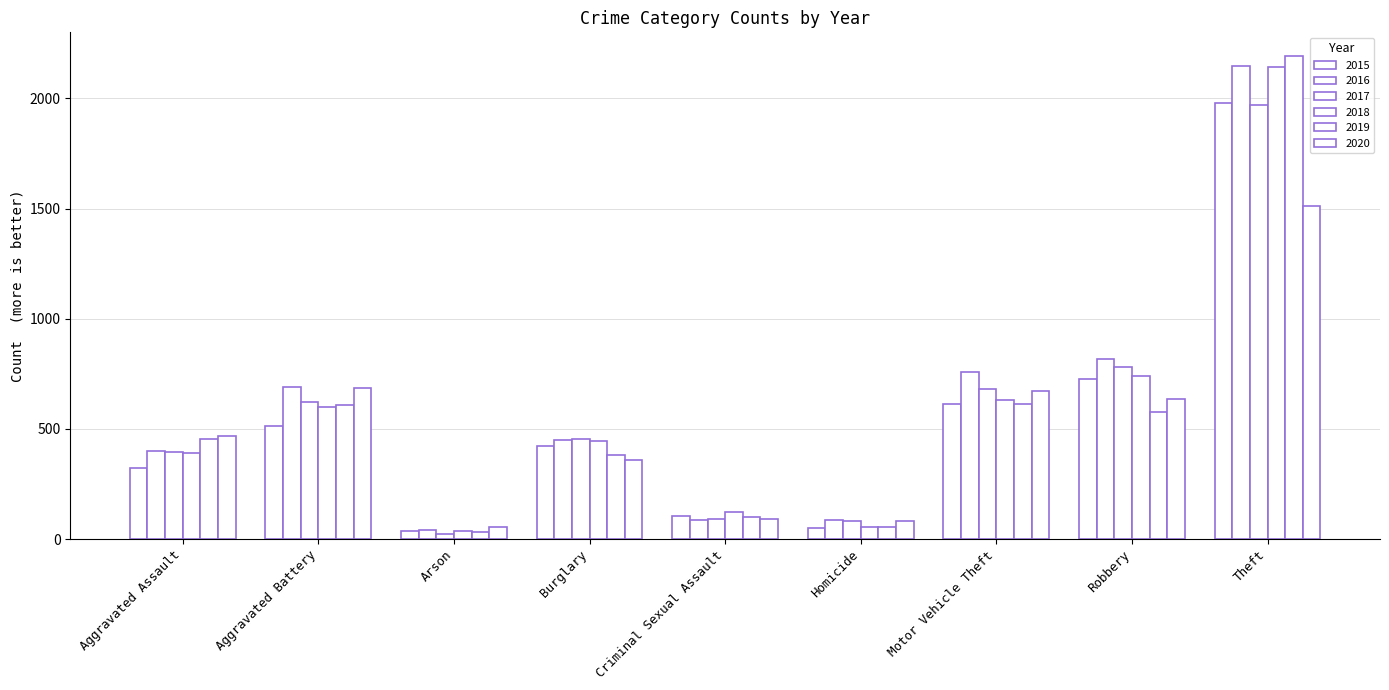

How many bars are there in total?

54